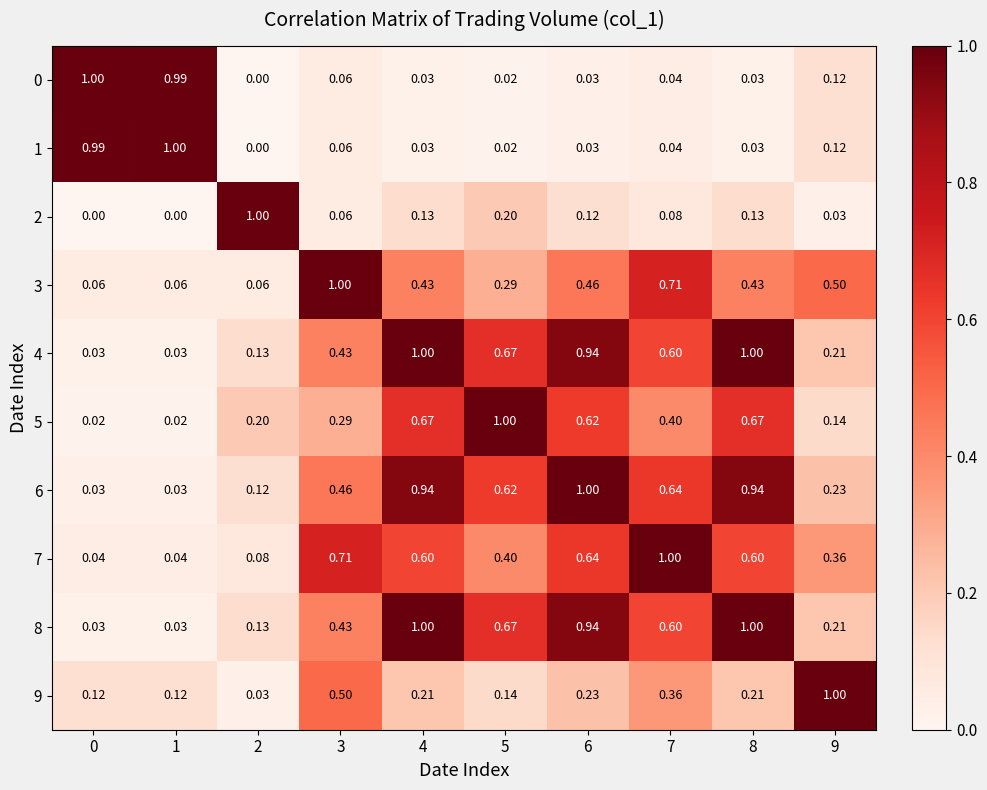

Is the value of 9 at 8 greater than the value of 1 at 4?

Yes